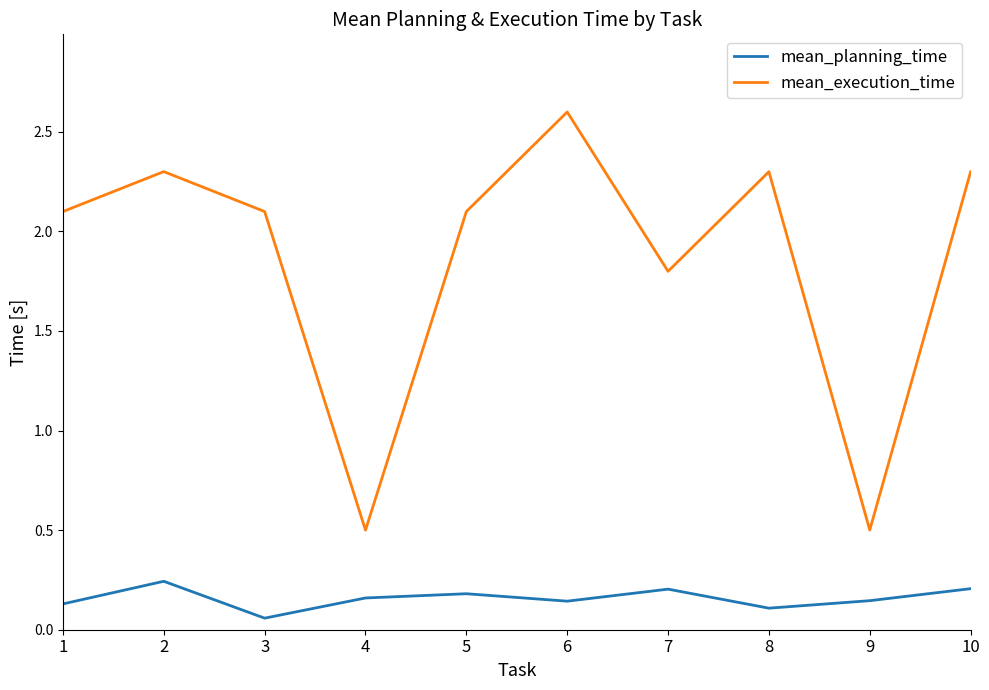

How many categories are shown in the chart?

10